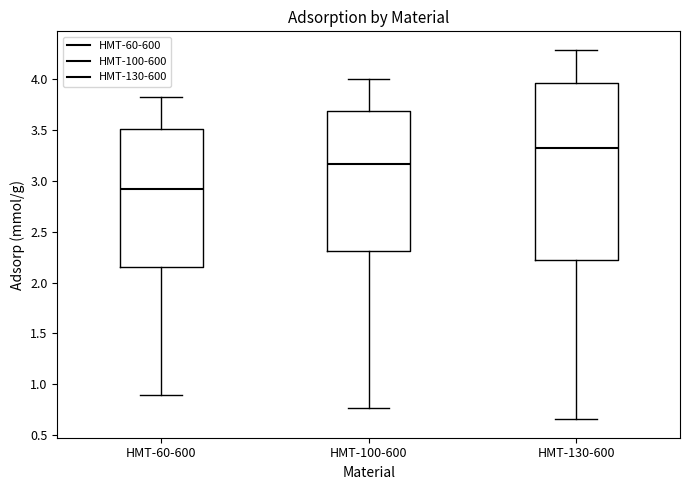

Comparing the boxes themselves (not the whiskers), which one is the tallest?

HMT-130-600